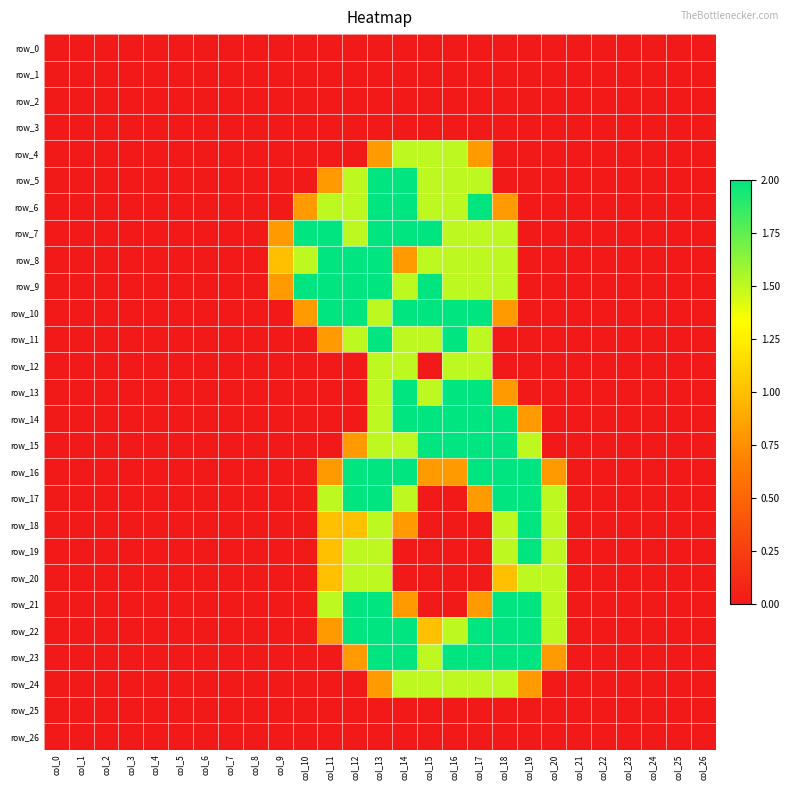

How many series are shown in this chart?

27